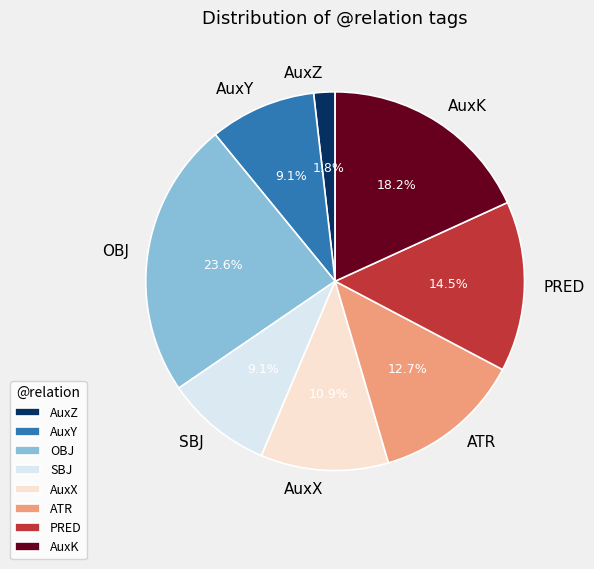

To the nearest percent, what is the difference between the largest and smallest slice percentages?

22%